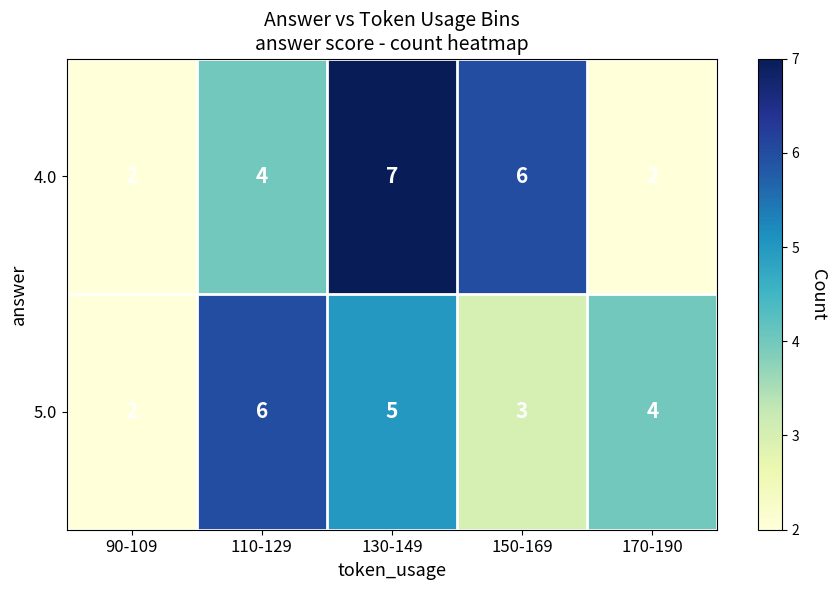

Which category has the lowest value in the 5.0 series?

90-109